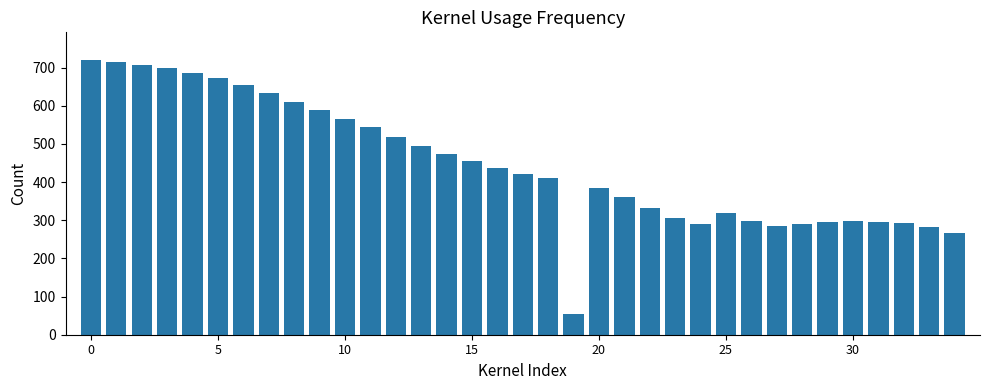

How many values exceed 421?

18